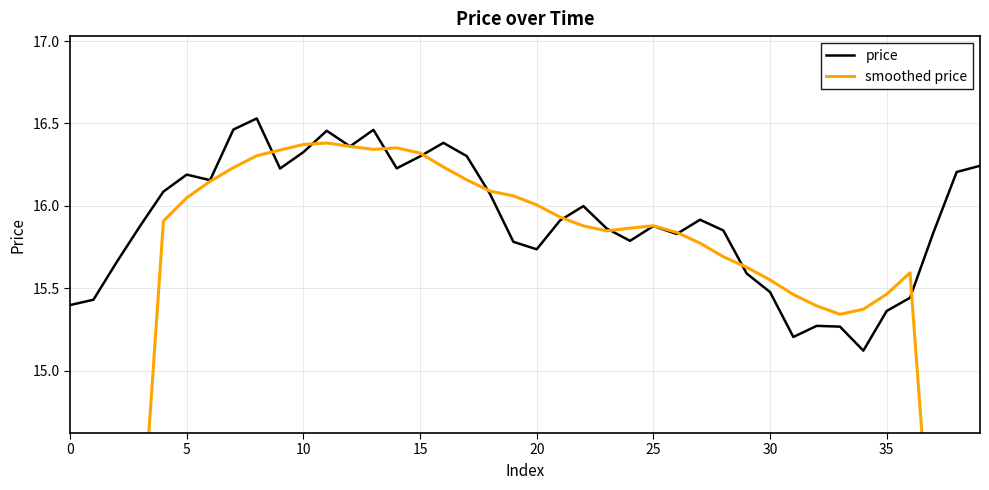

True or false: price has a value of 6.6 at 22.

False